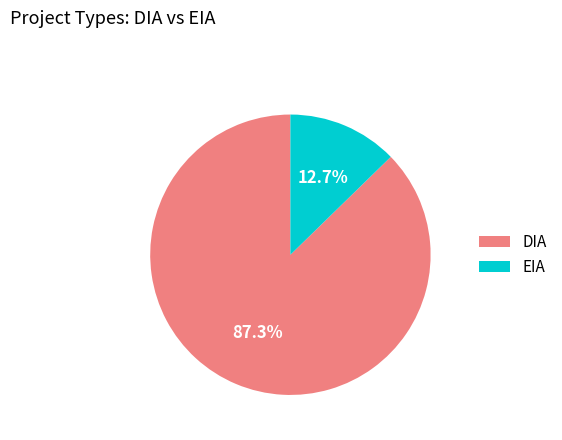

Count the number of slices in the pie.

2